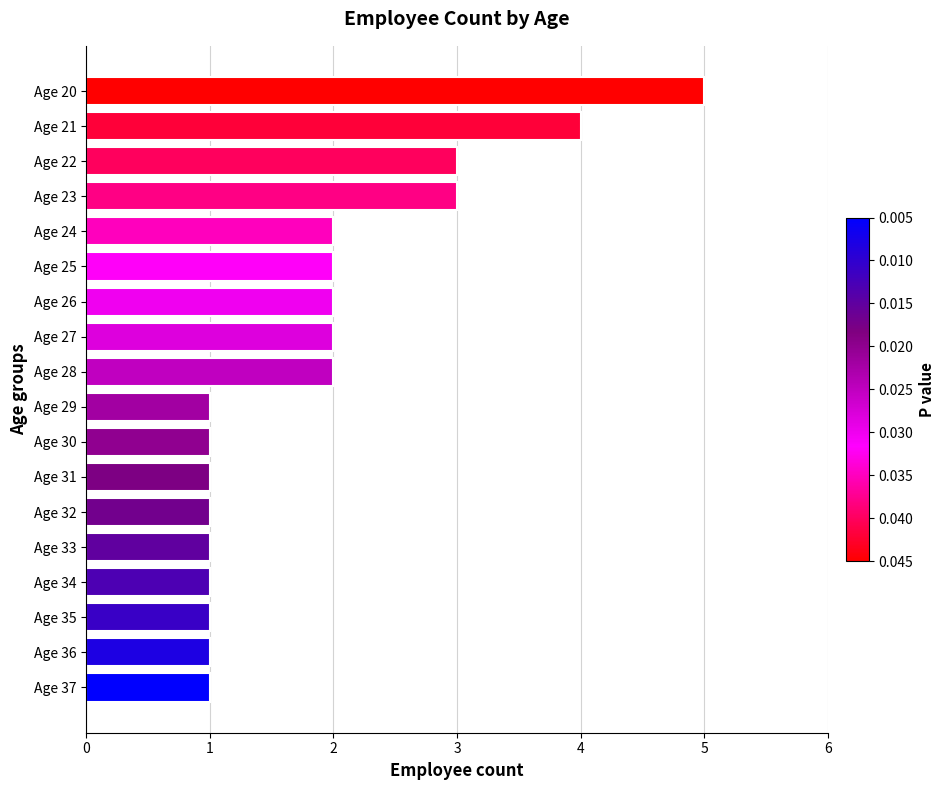

What is the average value?

2